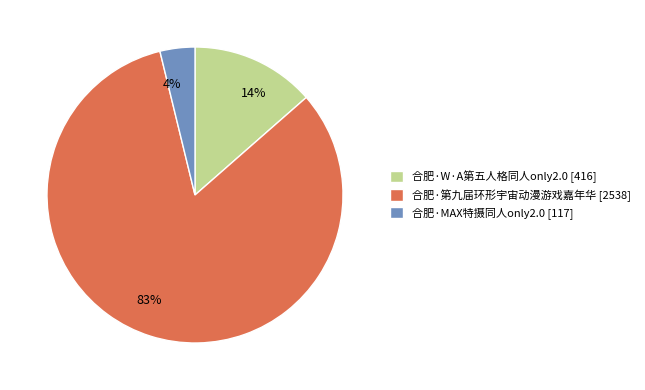

The 合肥·W·A第五人格同人only2.0 slice represents 19% of the pie. True or false?

False